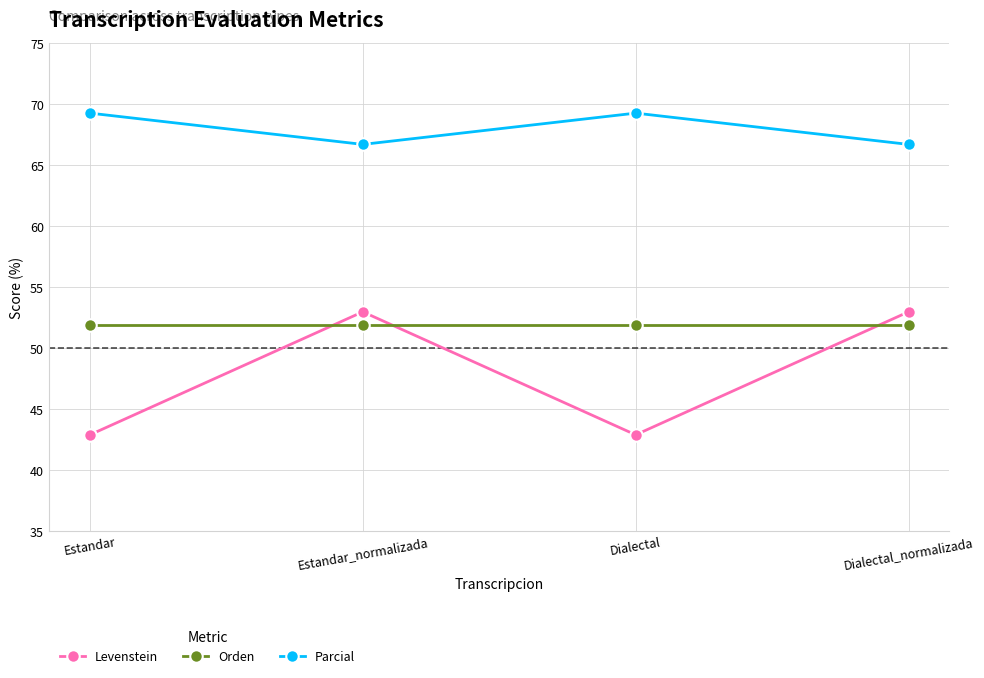

What is the total value across all series at Estandar?

163.9